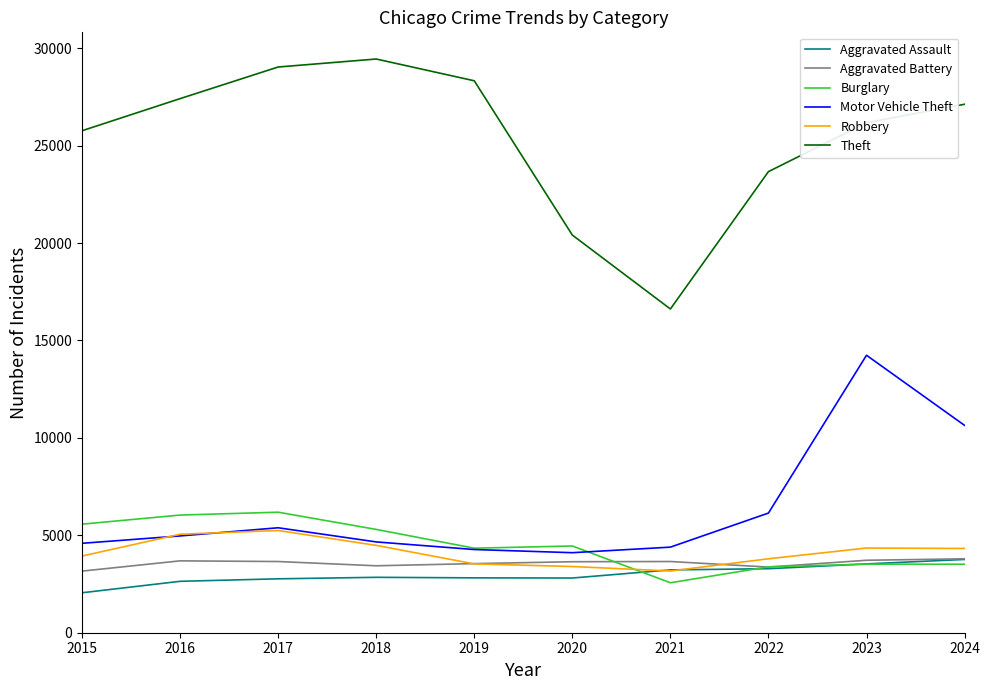

Where is the first local maximum for Motor Vehicle Theft?

2017